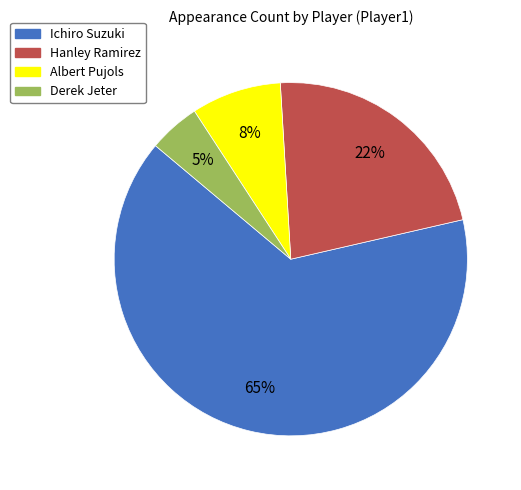

Approximately how many times larger is the value at Derek Jeter compared to Hanley Ramirez?

0.2